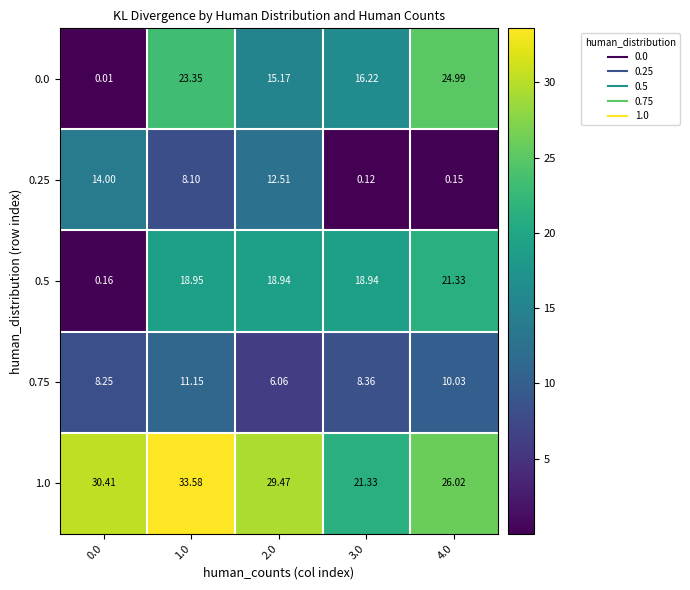

How many categories are shown in the chart?

5